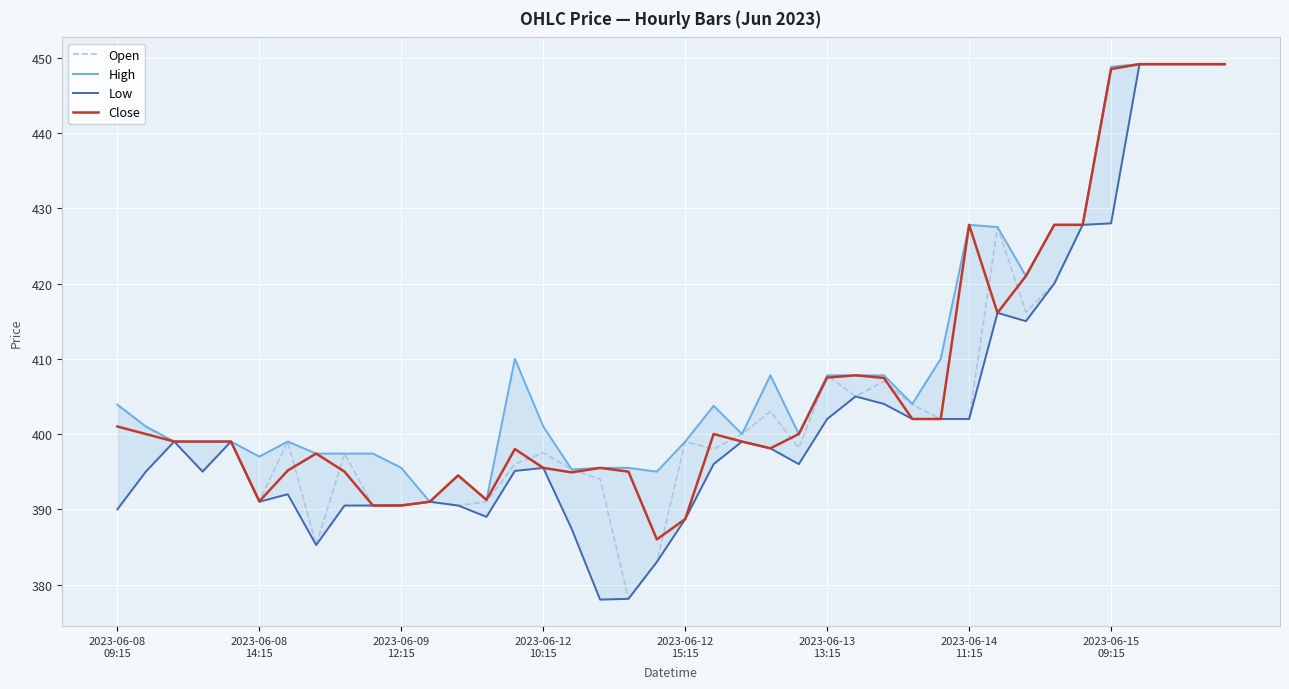

Rank the series by their average value, from lowest to highest.

Low, Open, Close, High